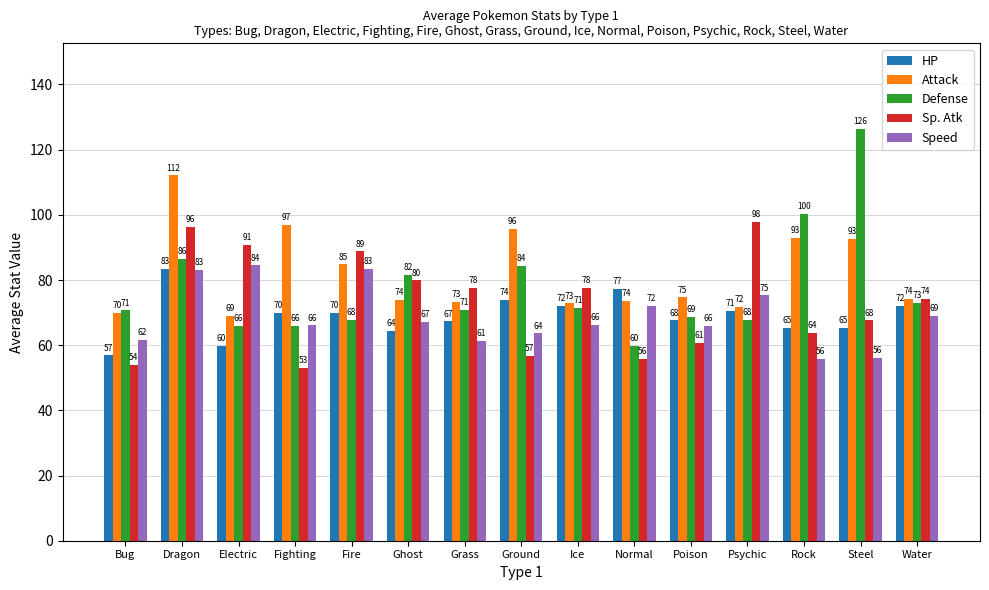

True or false: Defense has a value of 86.4 at Dragon.

True